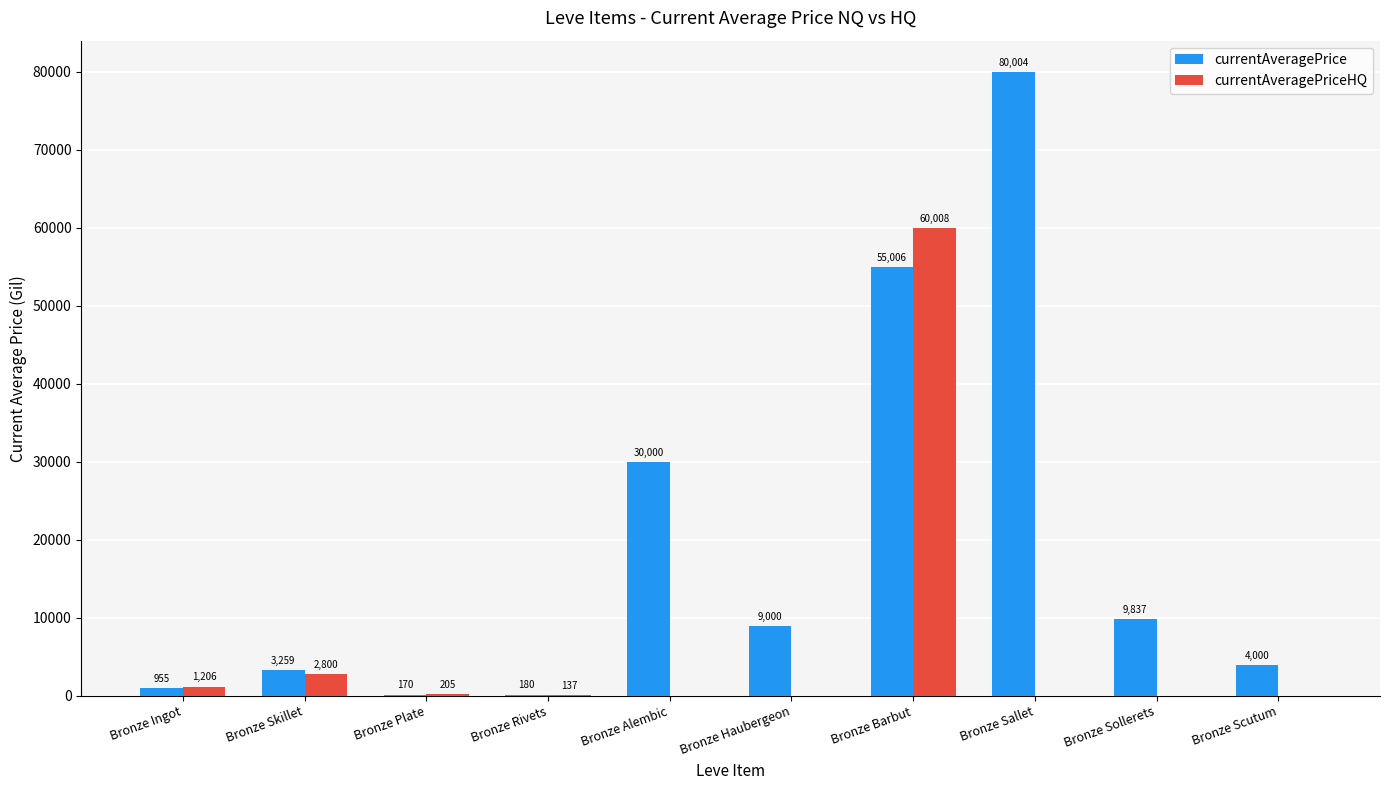

At which label does currentAveragePriceHQ reach its peak?

Bronze Barbut